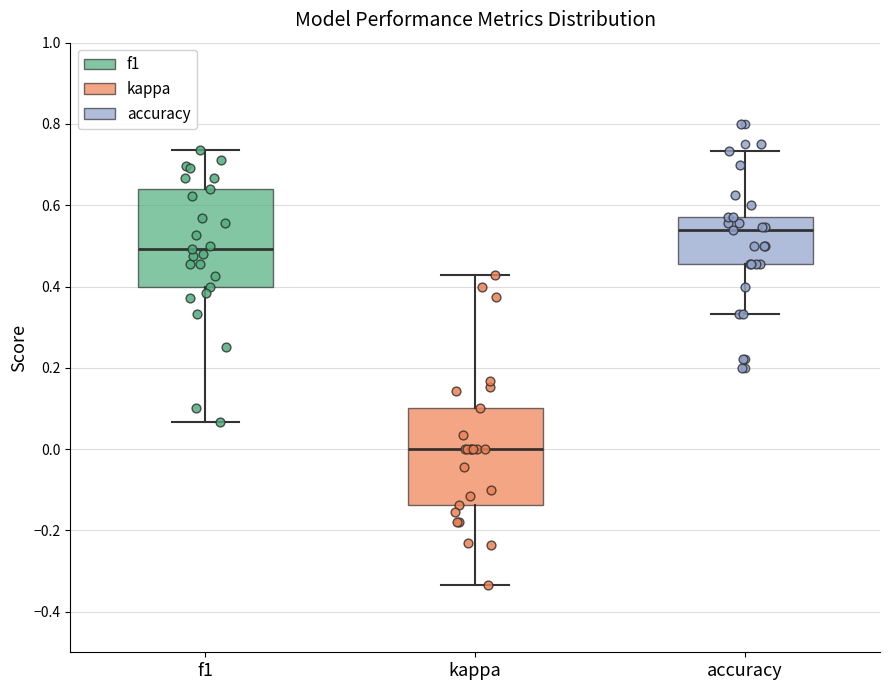

Reading left to right, transcribe this box plot: for each box, give where its median line is, the range the box spans, and where its two whiskers end, as read against the y-axis. The values are not printed on the chart, so give them approximately, as read against the axis.

f1: median 0.50, box 0.40 to 0.64, whiskers 0.06 to 0.74
kappa: median 0.00, box -0.14 to 0.10, whiskers -0.34 to 0.42
accuracy: median 0.54, box 0.46 to 0.58, whiskers 0.34 to 0.74